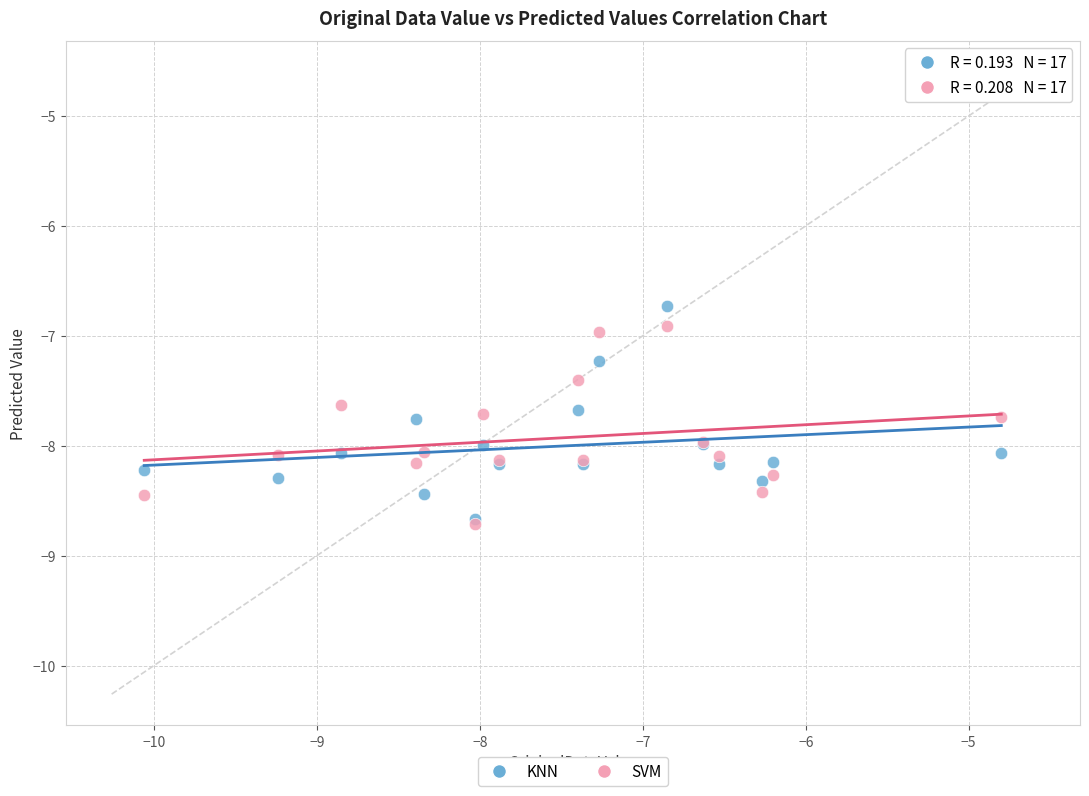

Which series contains the highest Y value?

KNN